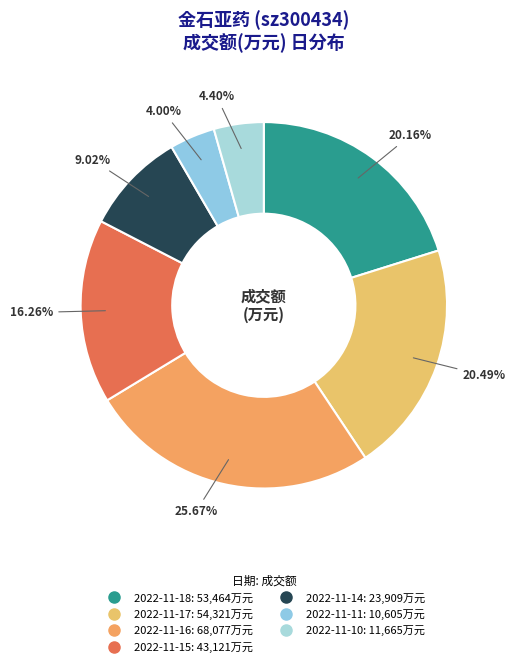

How many slices are in this pie chart?

7